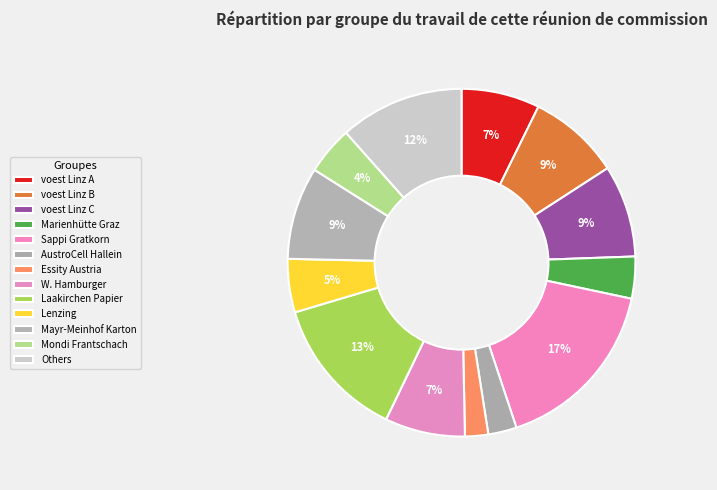

How many segments does this pie chart have?

13